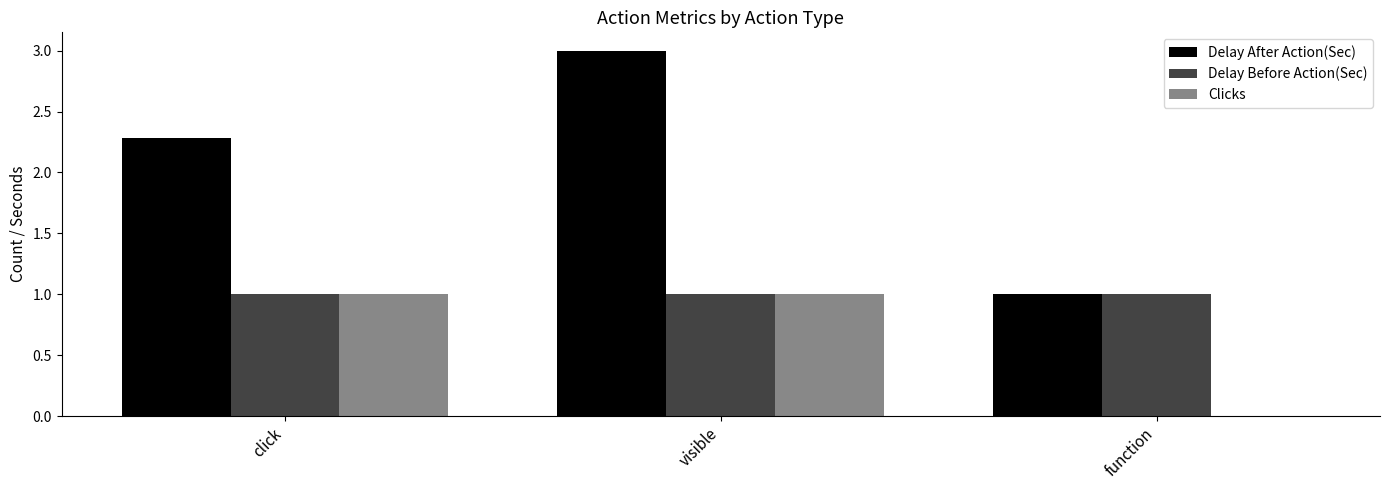

Which series has the largest total across all categories?

Delay After Action(Sec)